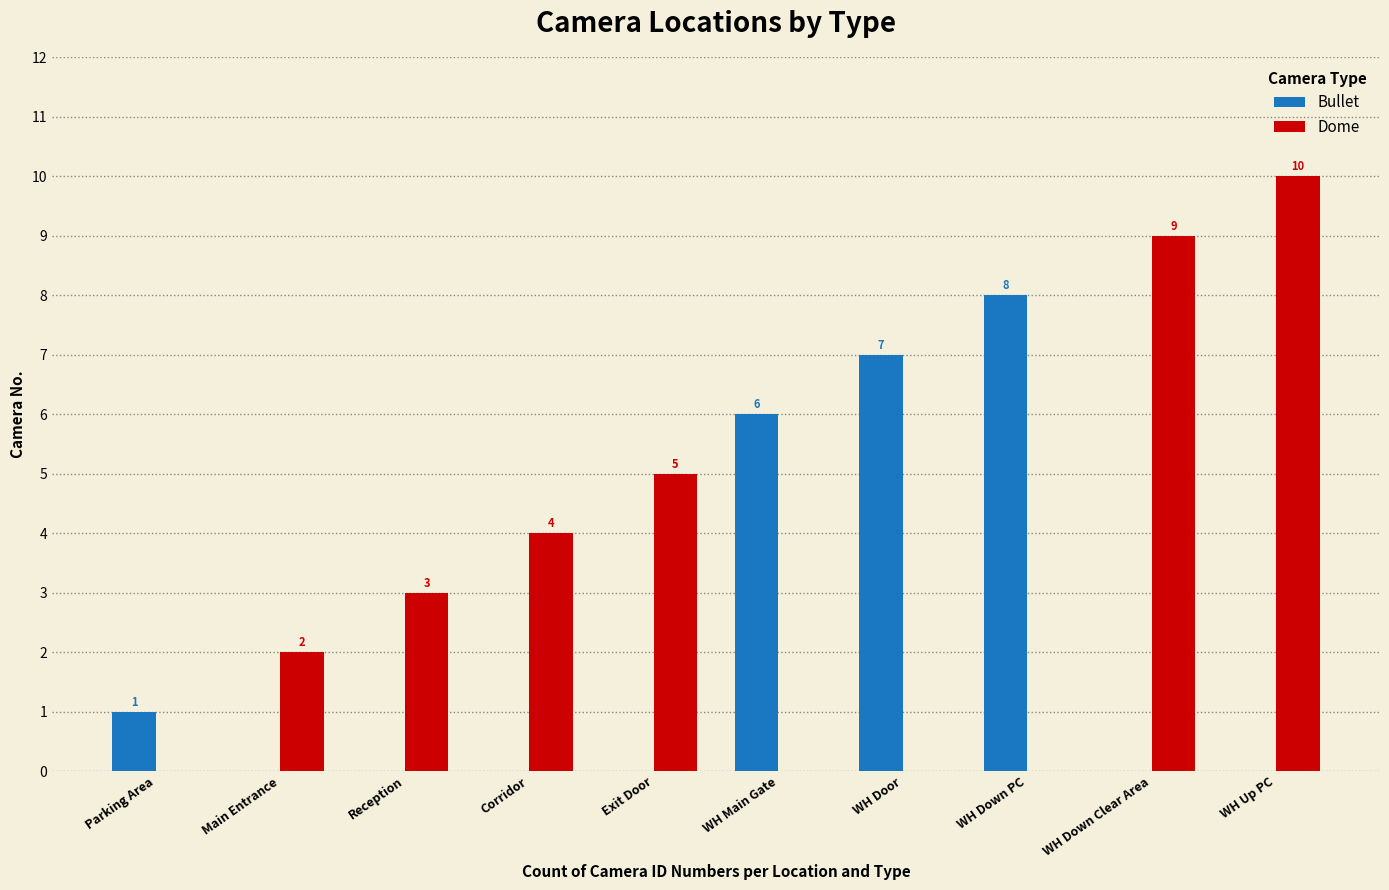

How many data points in Bullet are above 0?

4